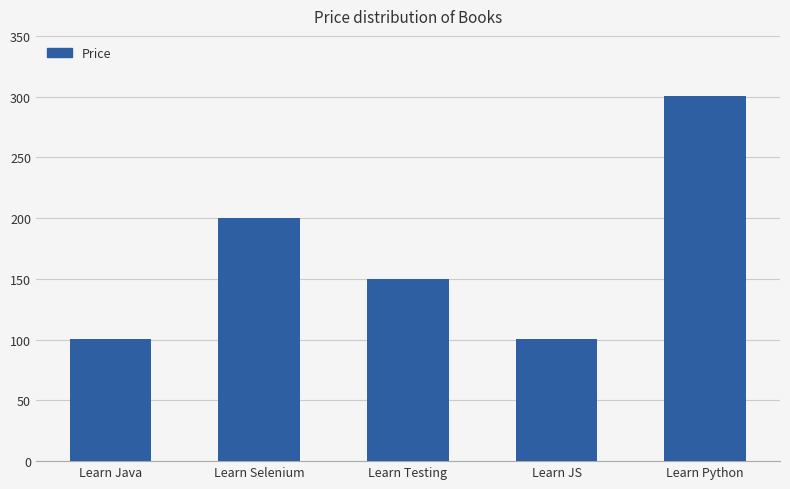

The value at Learn JS is 168.0. True or false?

False